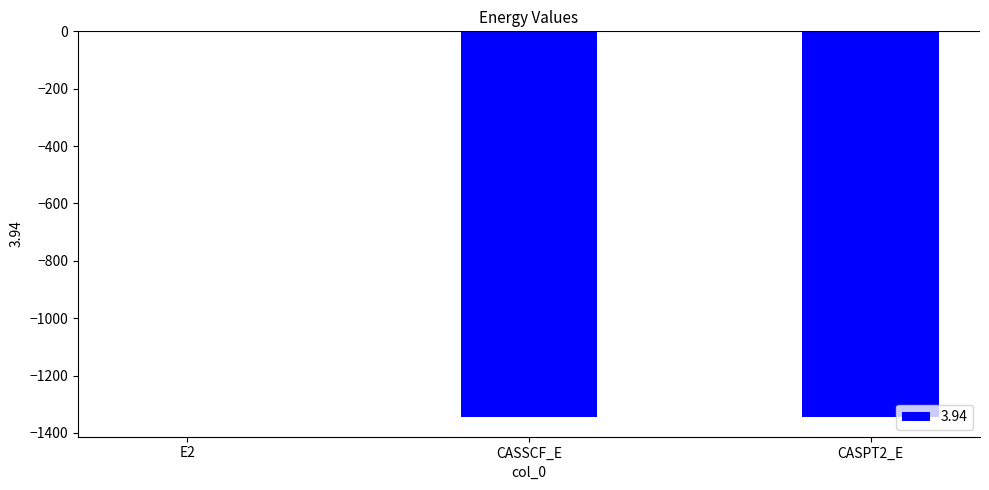

What is the approximate value at CASSCF_E?

-1345.5